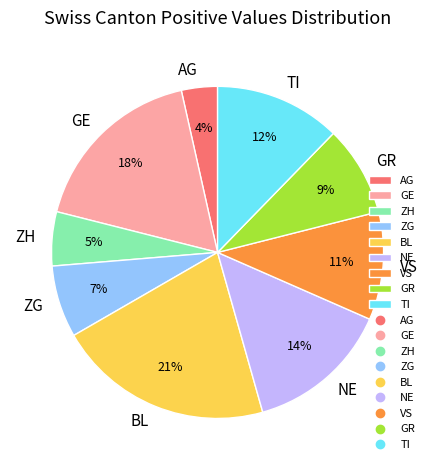

What is the smallest slice in the pie chart?

AG